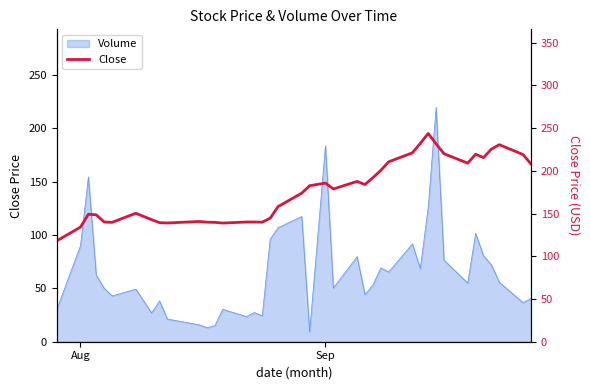

Does the chart have visible grid lines?

No